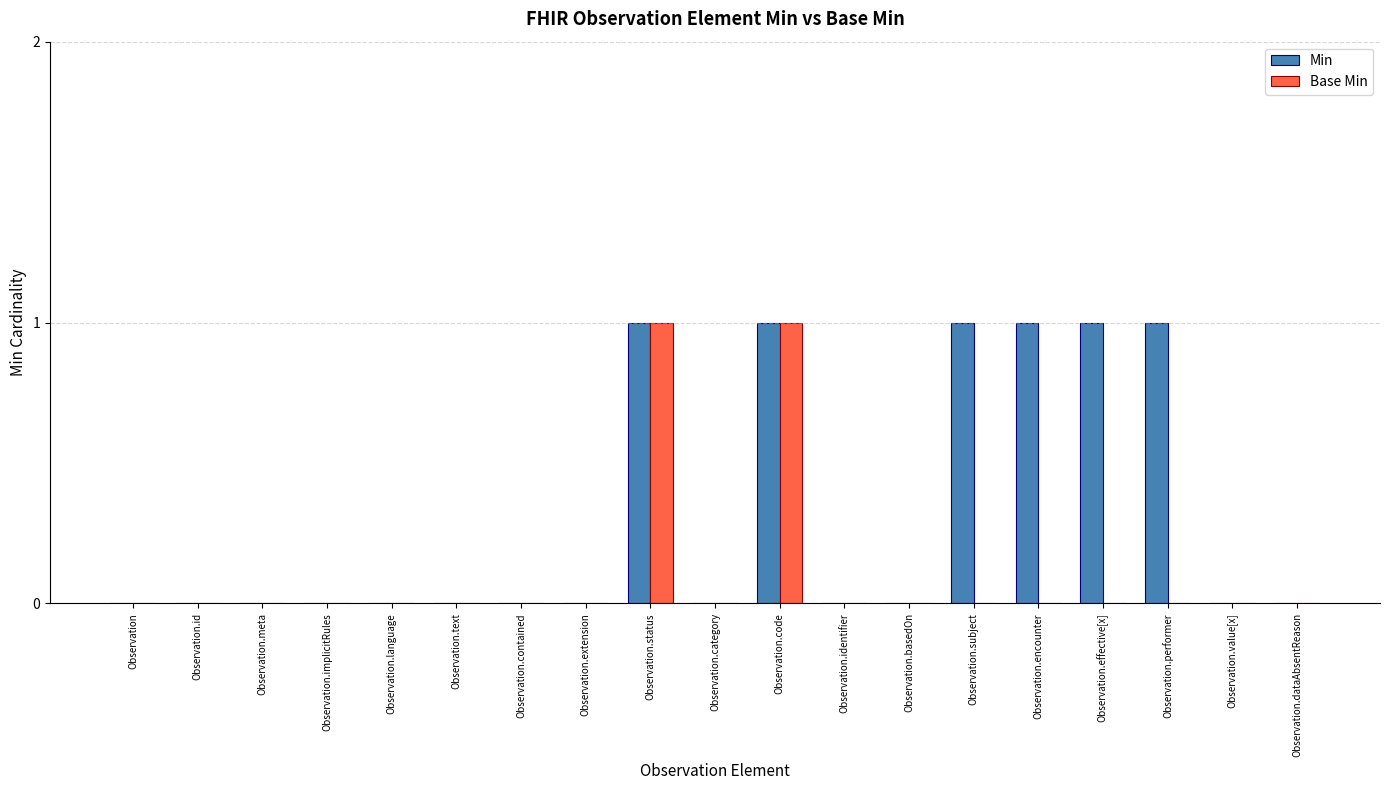

Count the number of data series in this chart.

2